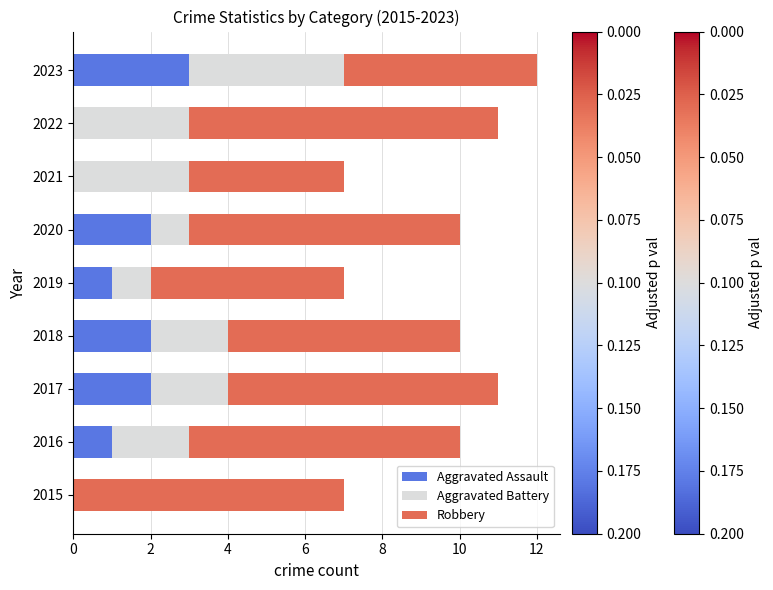

What is the total value across all series at 2016?

10